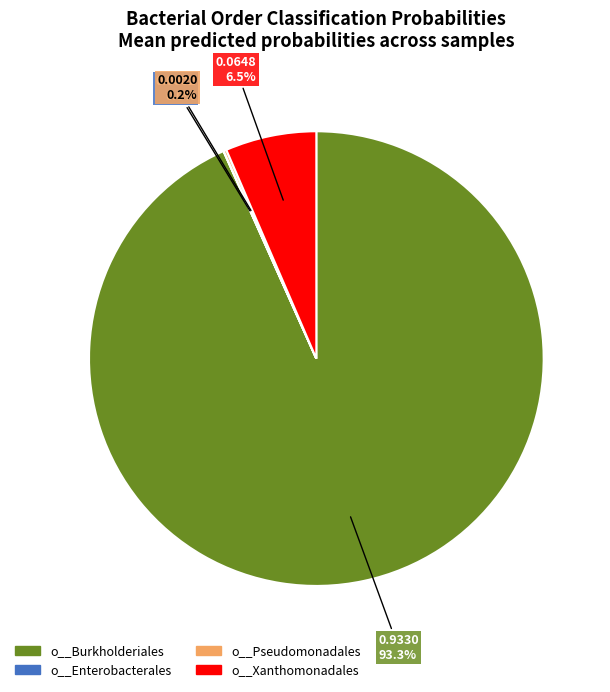

Is there any slice that represents more than half of the pie?

Yes